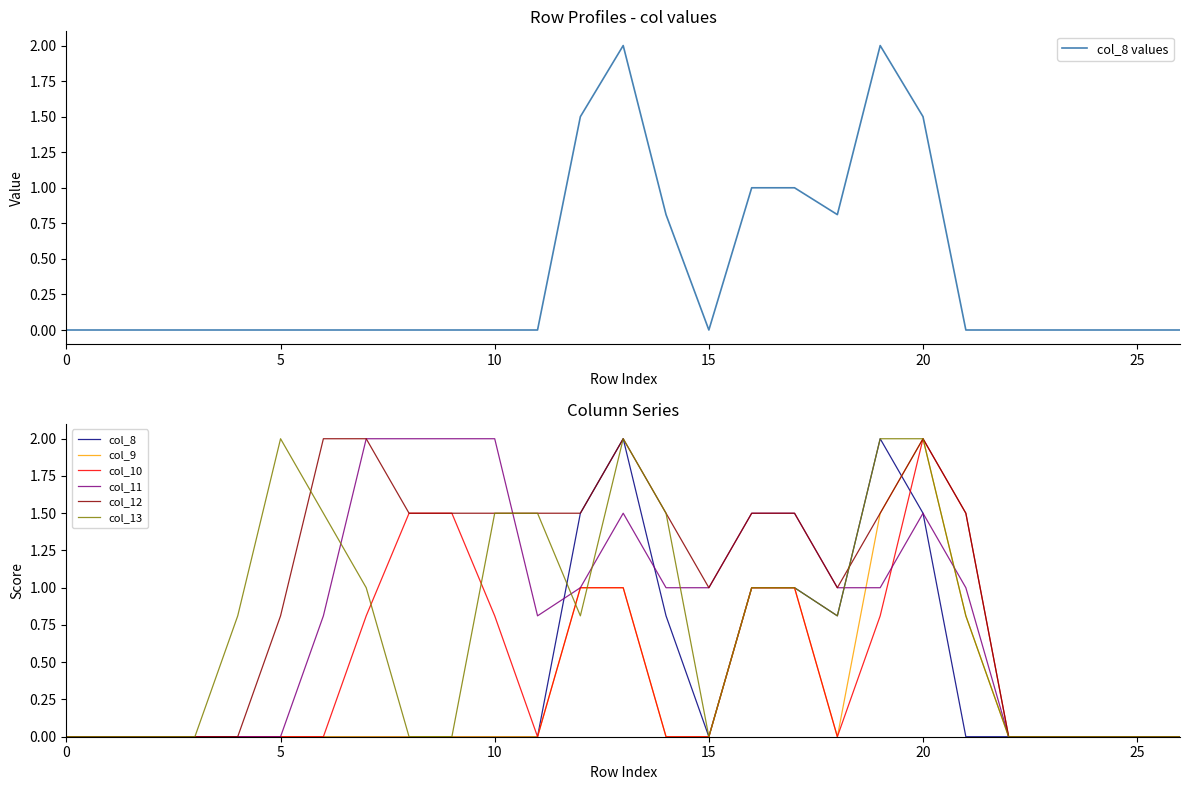

At which category is the sum across all series the highest?

20